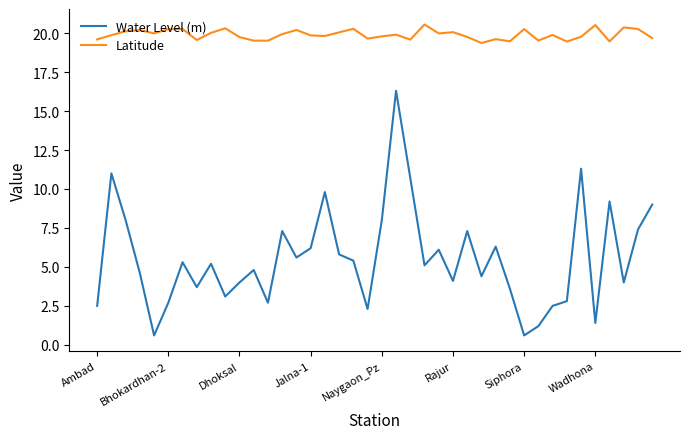

Is this an area chart (filled region under the line)?

No